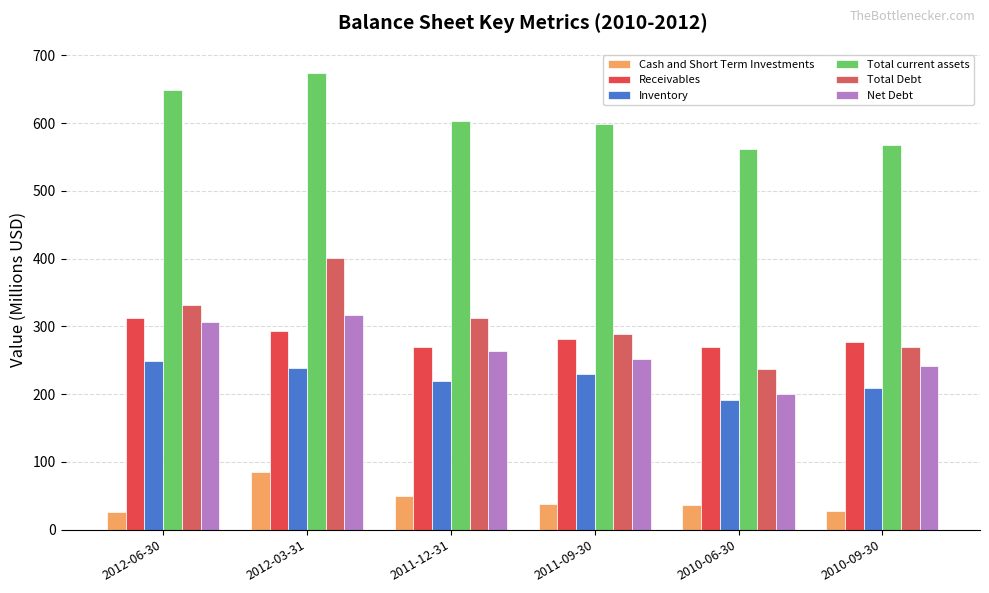

True or false: Receivables has a value of 442.7 at 2012-03-31.

False